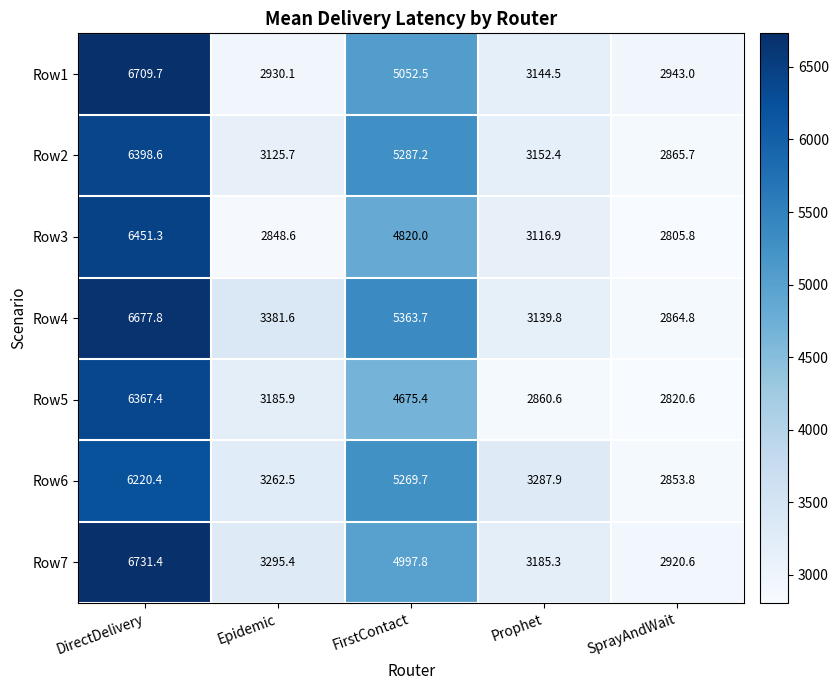

The Row7 series shows 2165.1 at Prophet. True or false?

False